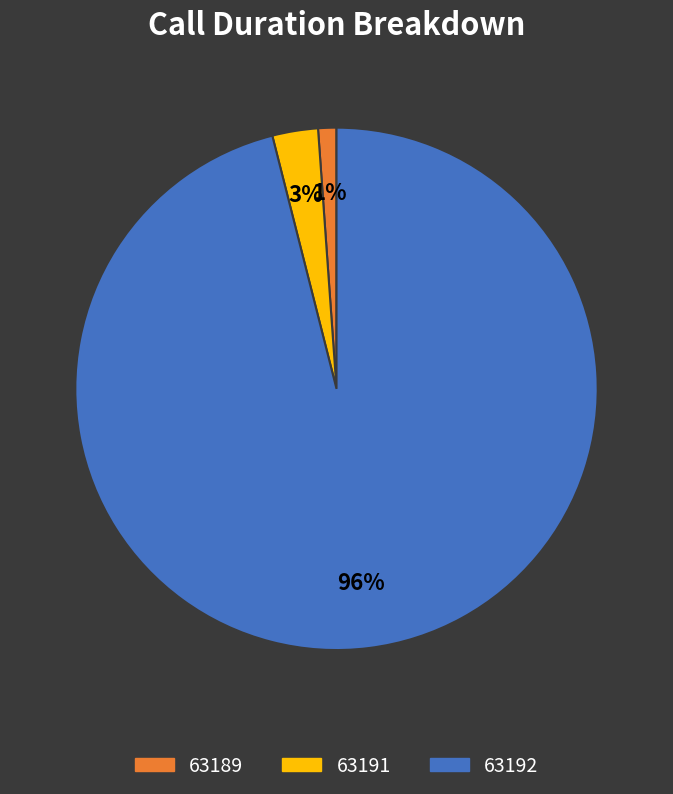

To the nearest percent, what is the combined percentage of 63191 and 63189?

4%